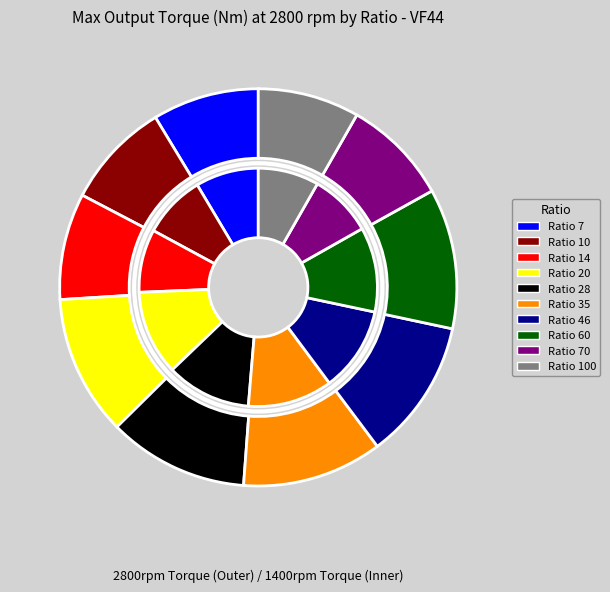

What is the change in value from Ratio 60 to Ratio 70?

-7